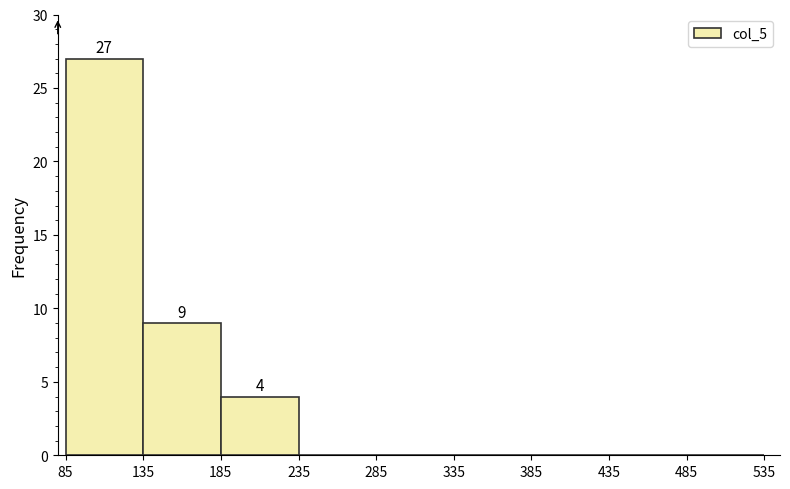

Which range on the x-axis has the tallest bar?

85 to 135